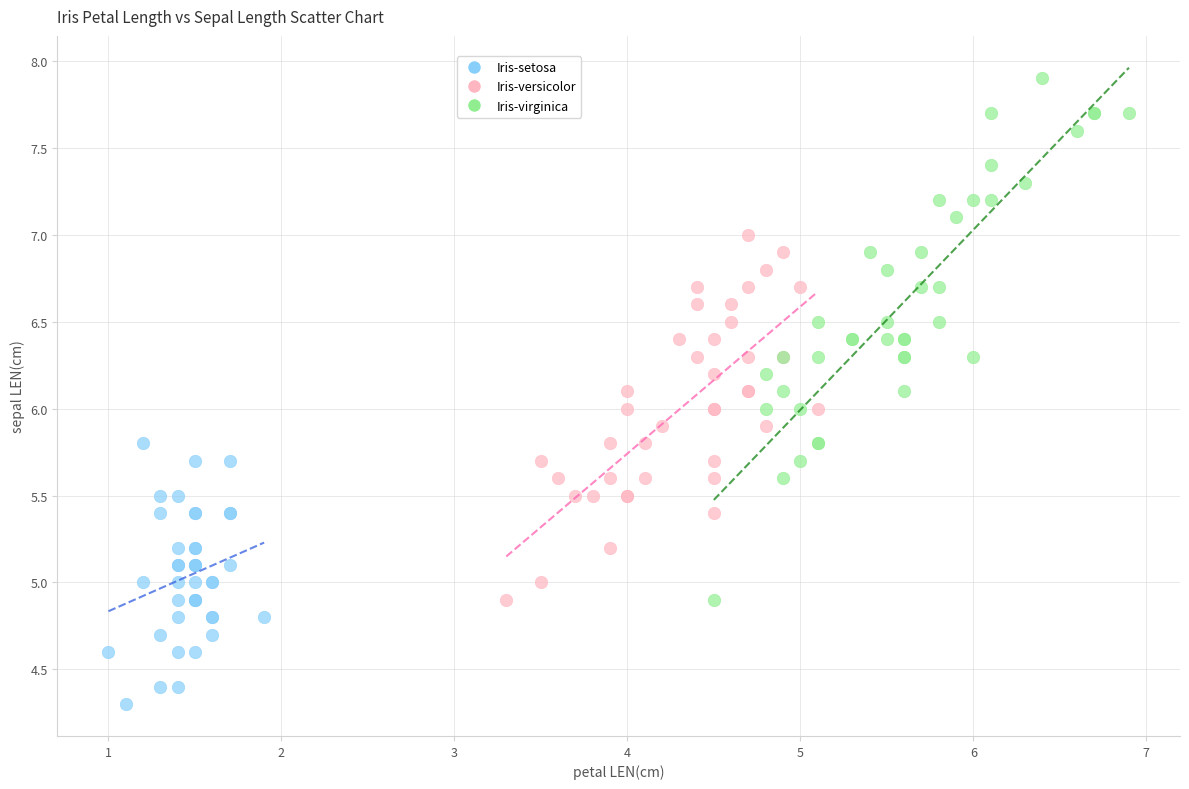

Which series contains the highest Y value?

Iris-virginica